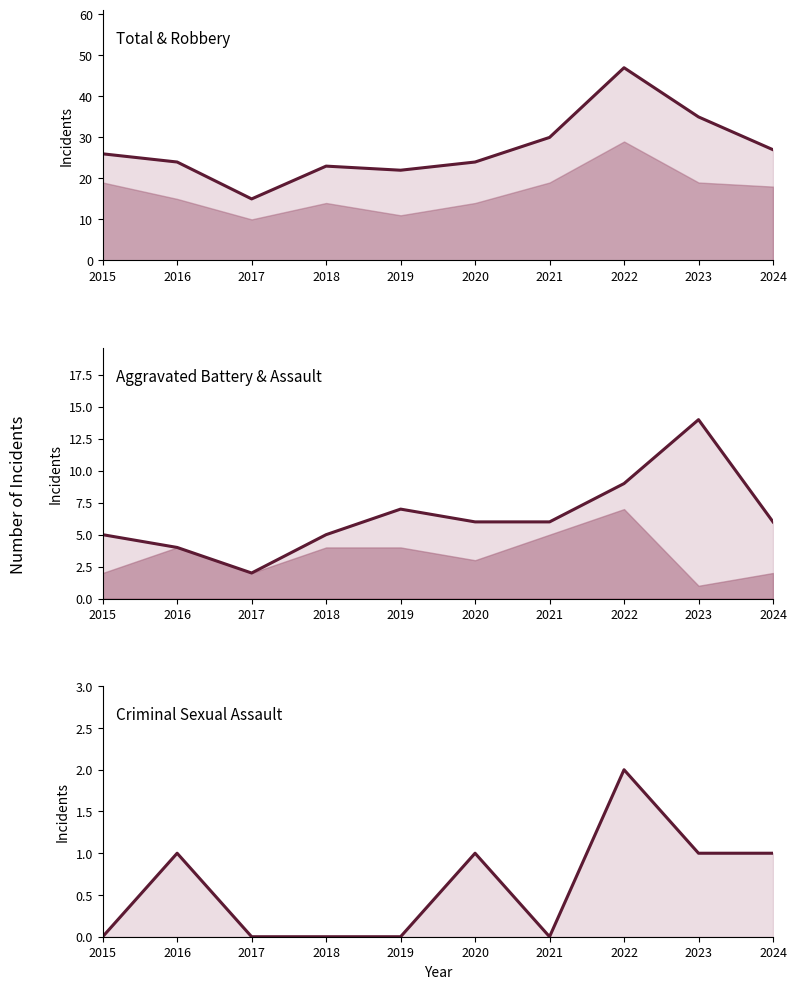

Which series has the widest spread of values?

Total (line)